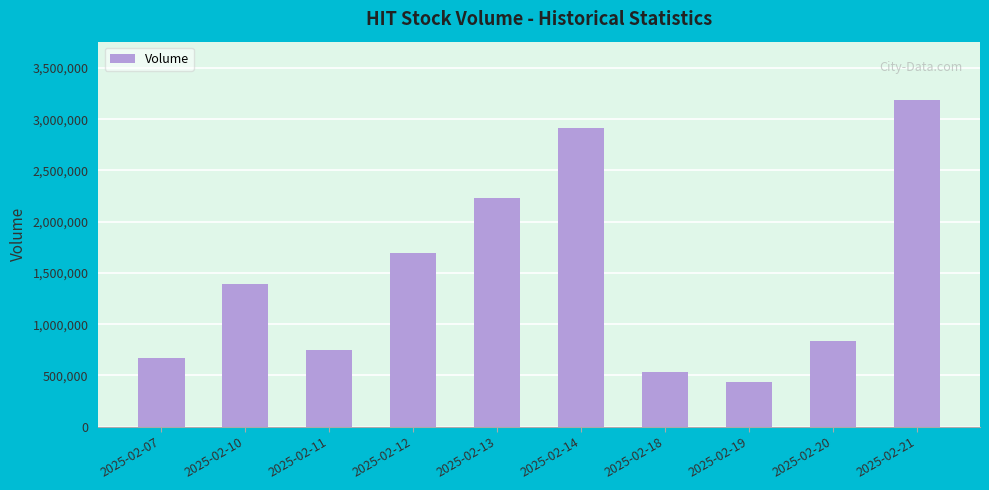

What is the ratio of the value at 2025-02-11 to the value at 2025-02-18?

1.4